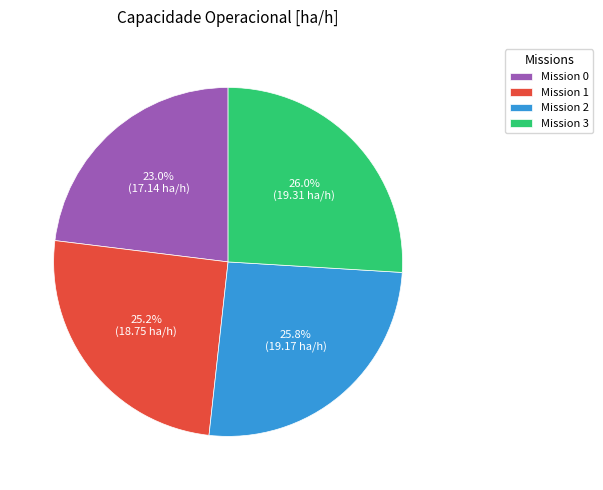

How many segments does this pie chart have?

4